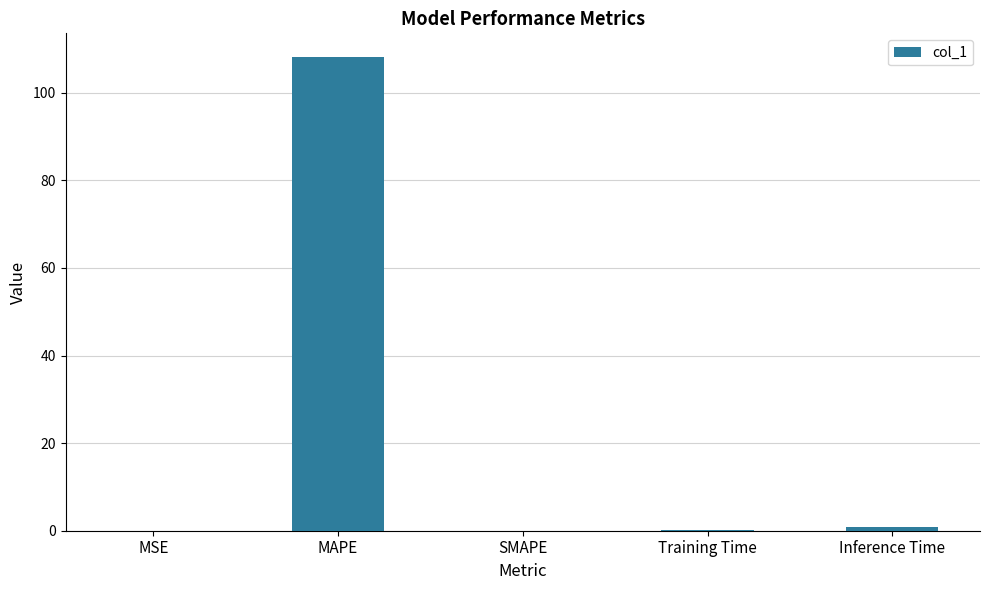

What value does the data have at MAPE?

108.2